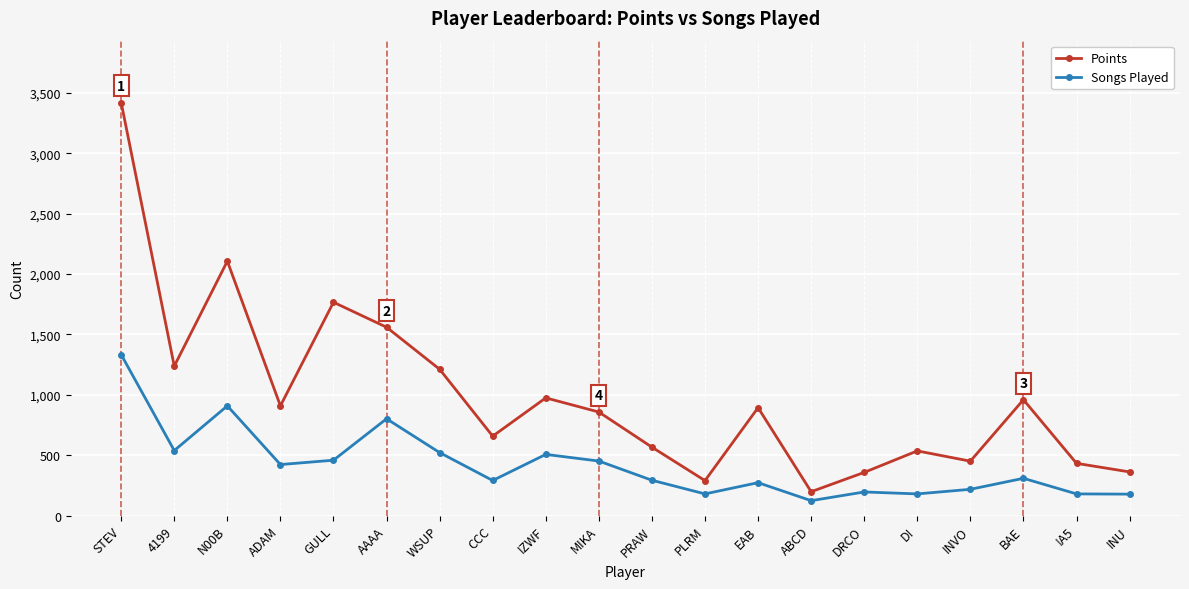

Which series has the widest spread of values?

Points